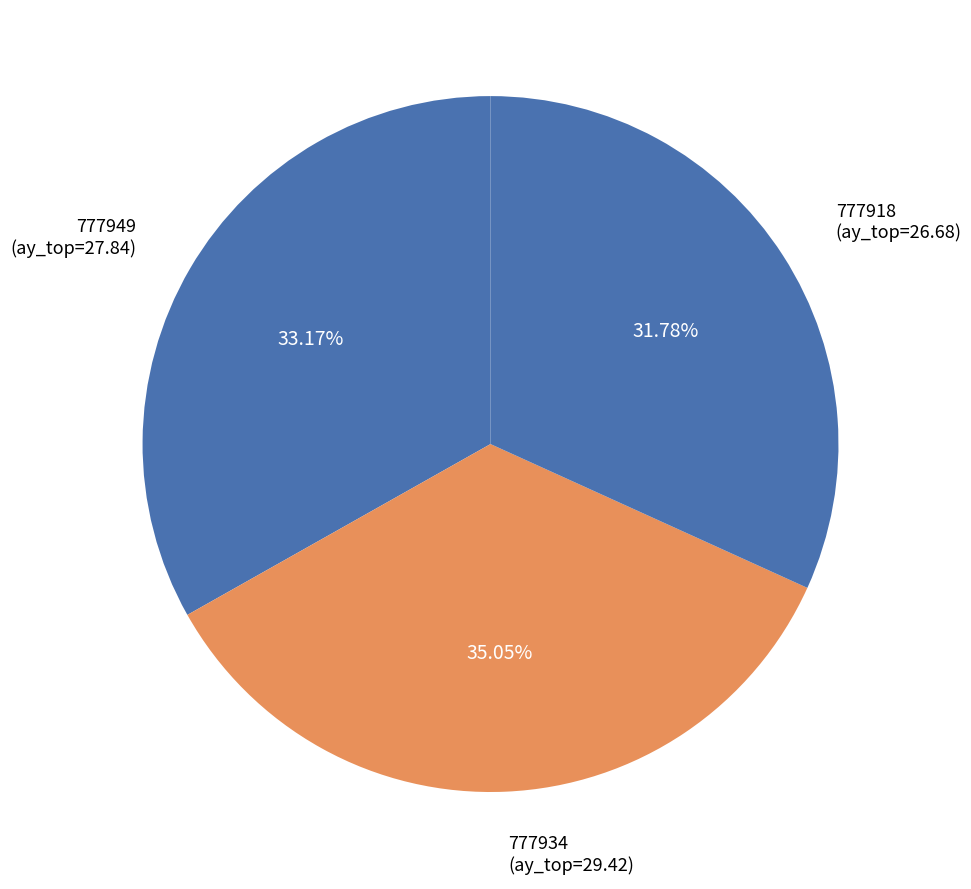

What percentage do 777934 and 777949 together represent?

68.2%